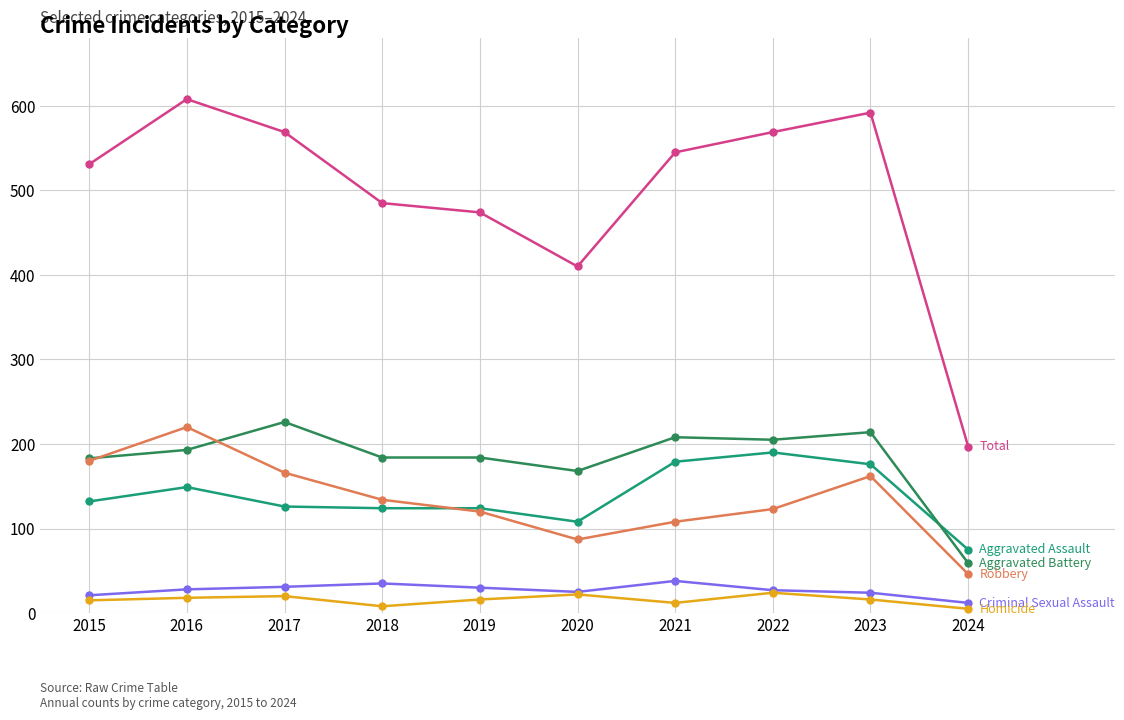

What is the total value across all series at 2022?

1138